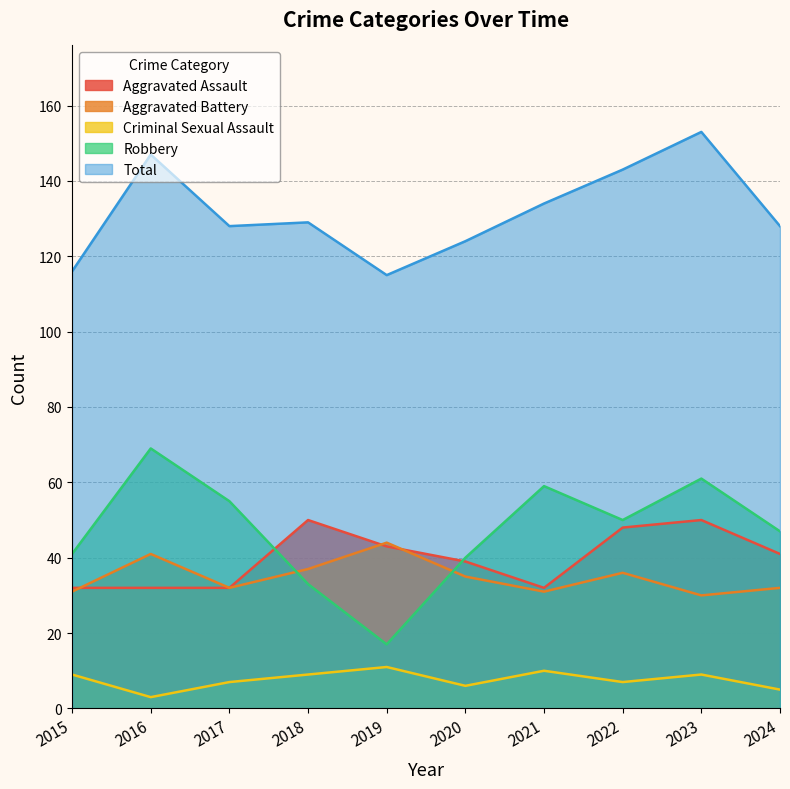

How many categories are shown in the chart?

10